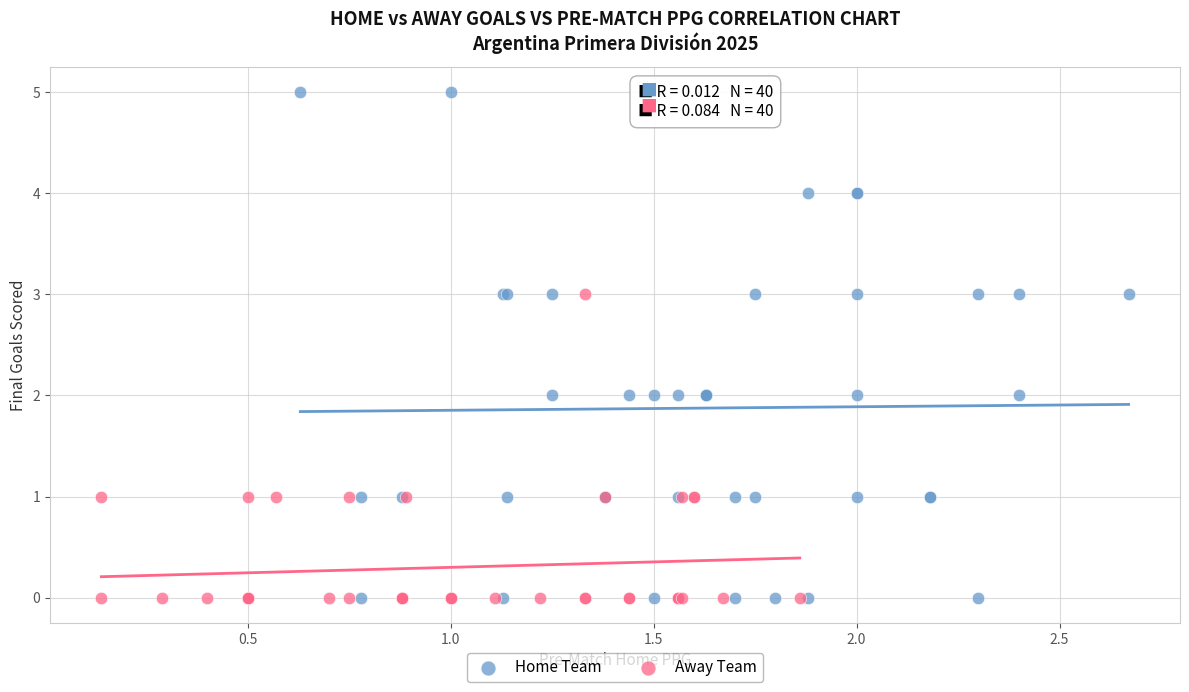

Which series has the largest Y range (max minus min)?

Home Team